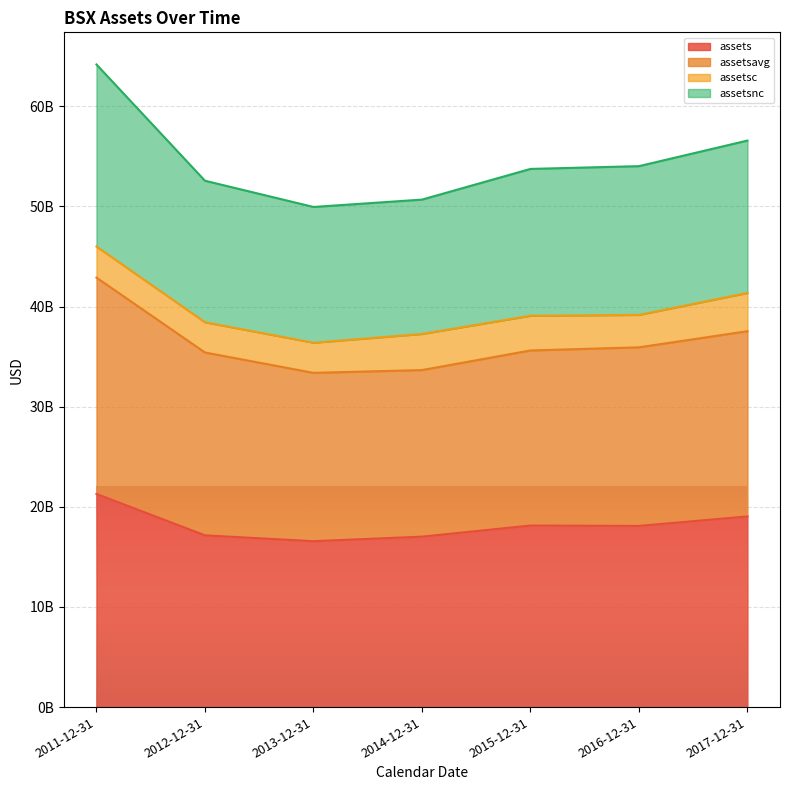

What are all the series names shown in the legend?

assets, assetsavg, assetsc, assetsnc